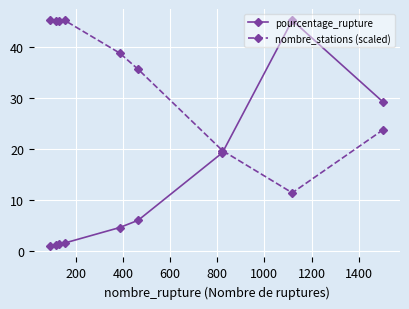

How many series are shown in this chart?

2